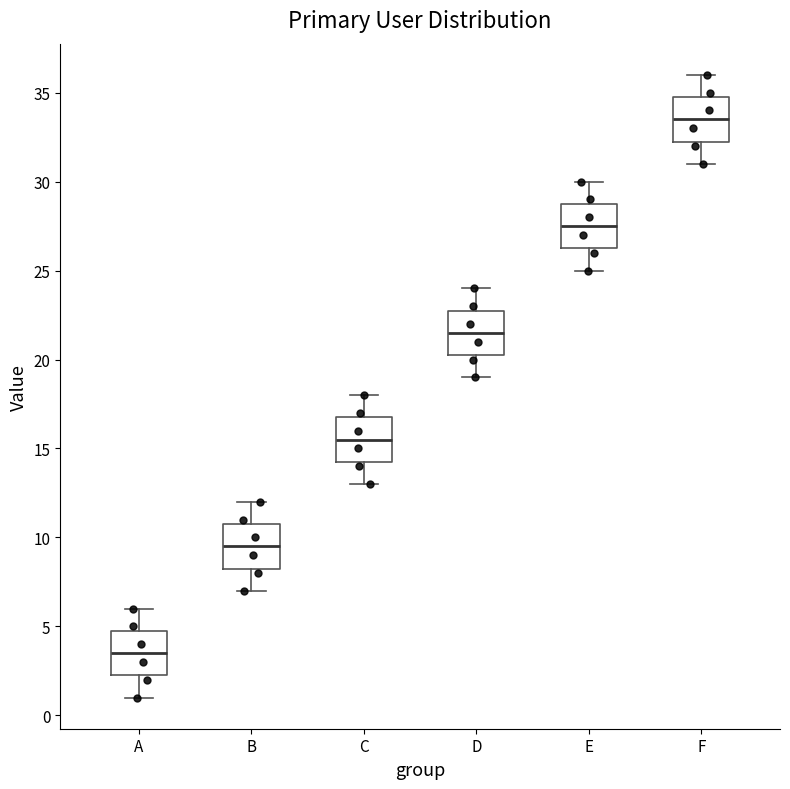

Where is the lower edge of the box for E on the y-axis? The values are not printed on the chart, so give them approximately, as read against the axis.

26.5